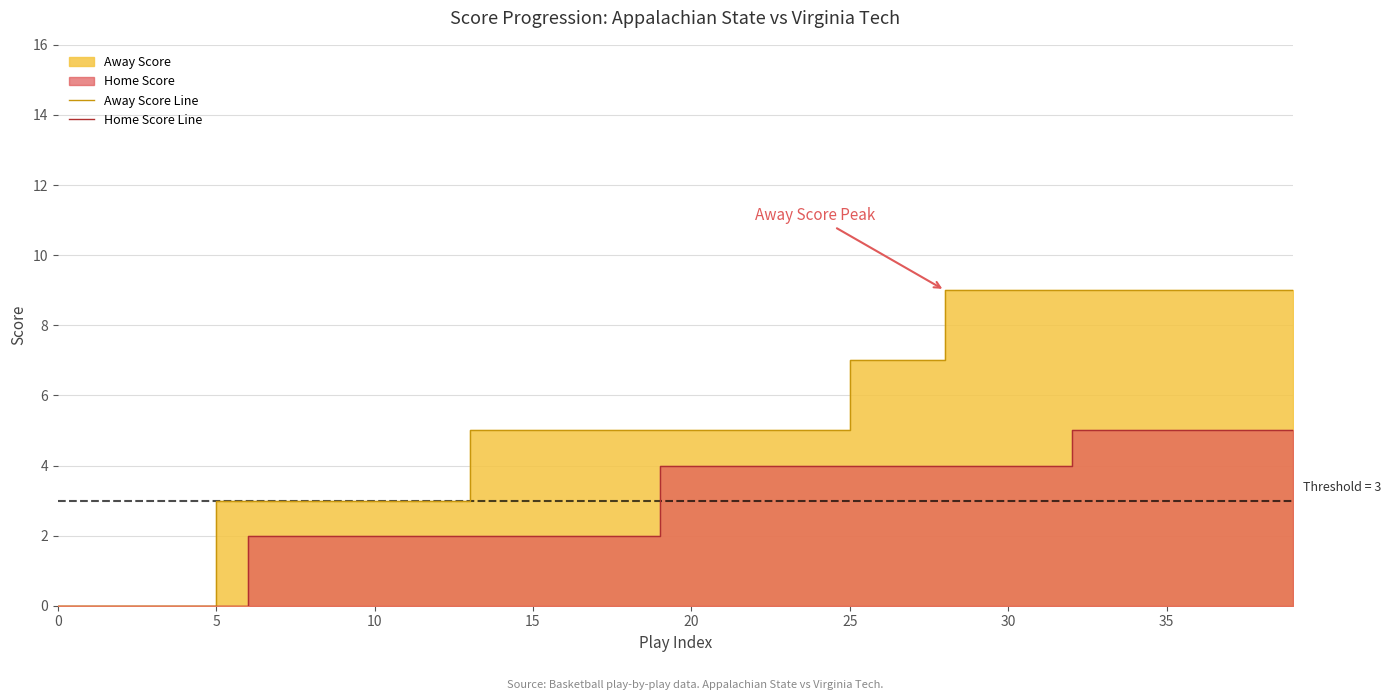

True or false: Away Score Line and Home Score Line intersect in this chart.

False